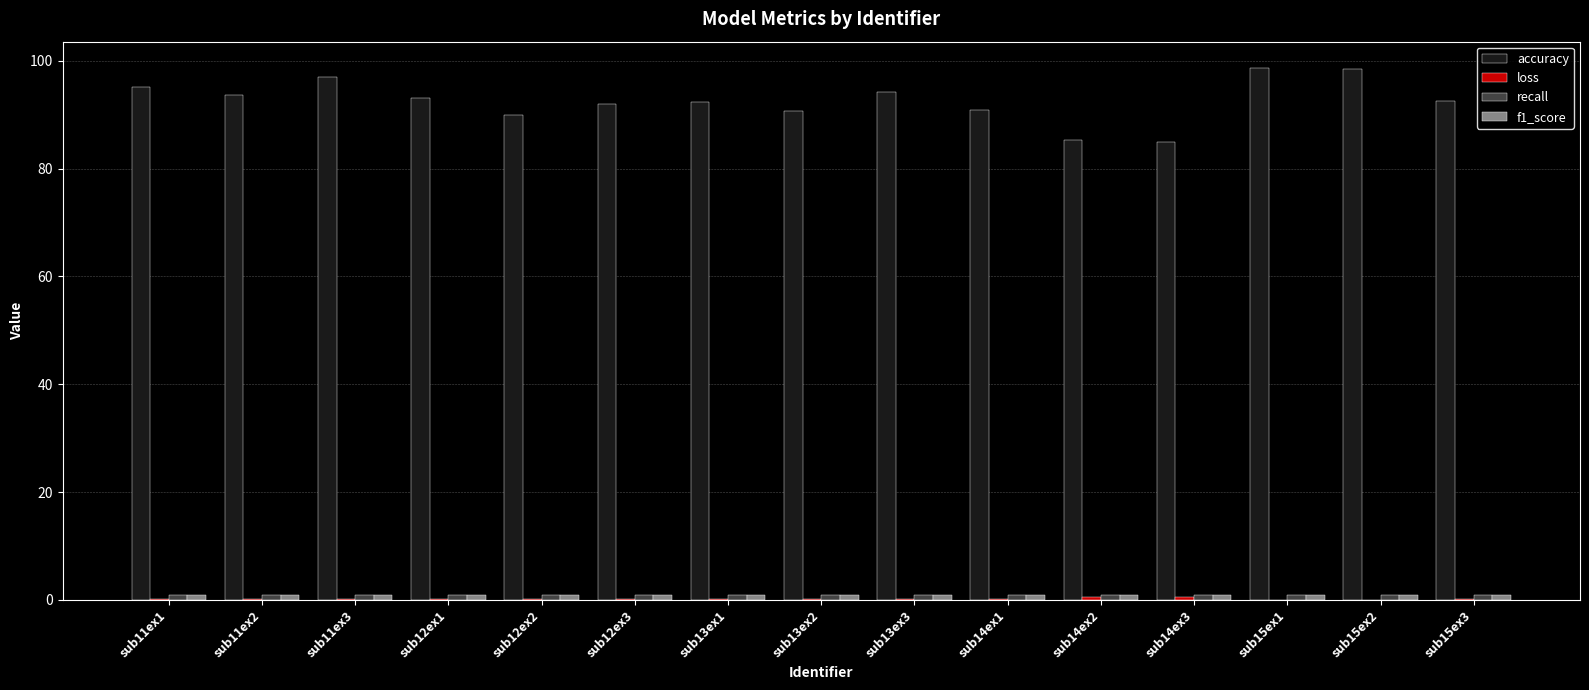

Which series has the largest total across all categories?

accuracy